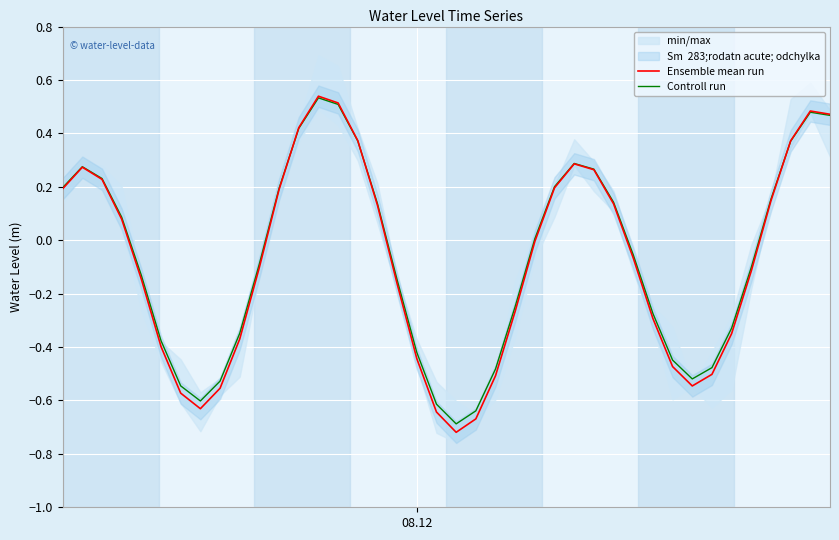

How many interior local peaks does the Controll run series have?

4